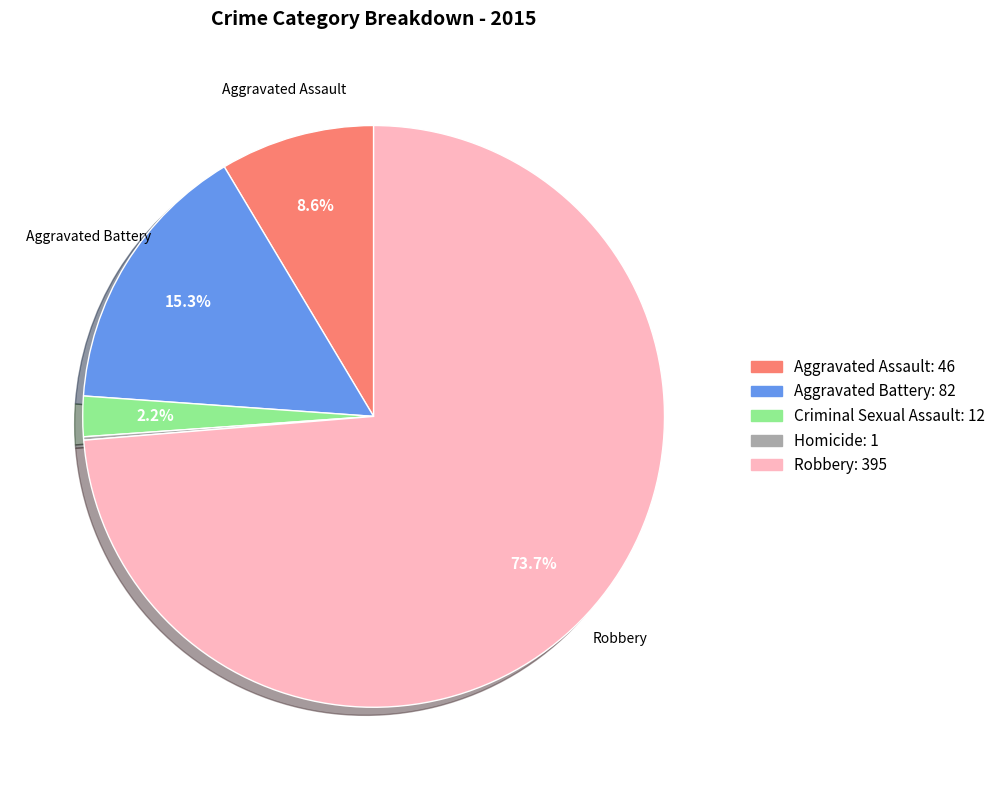

What is the majority slice?

Robbery